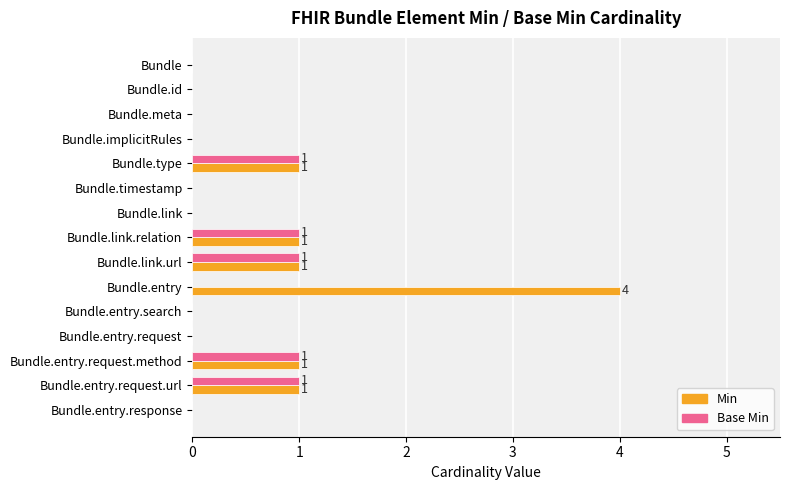

Which series has the largest total across all categories?

Min